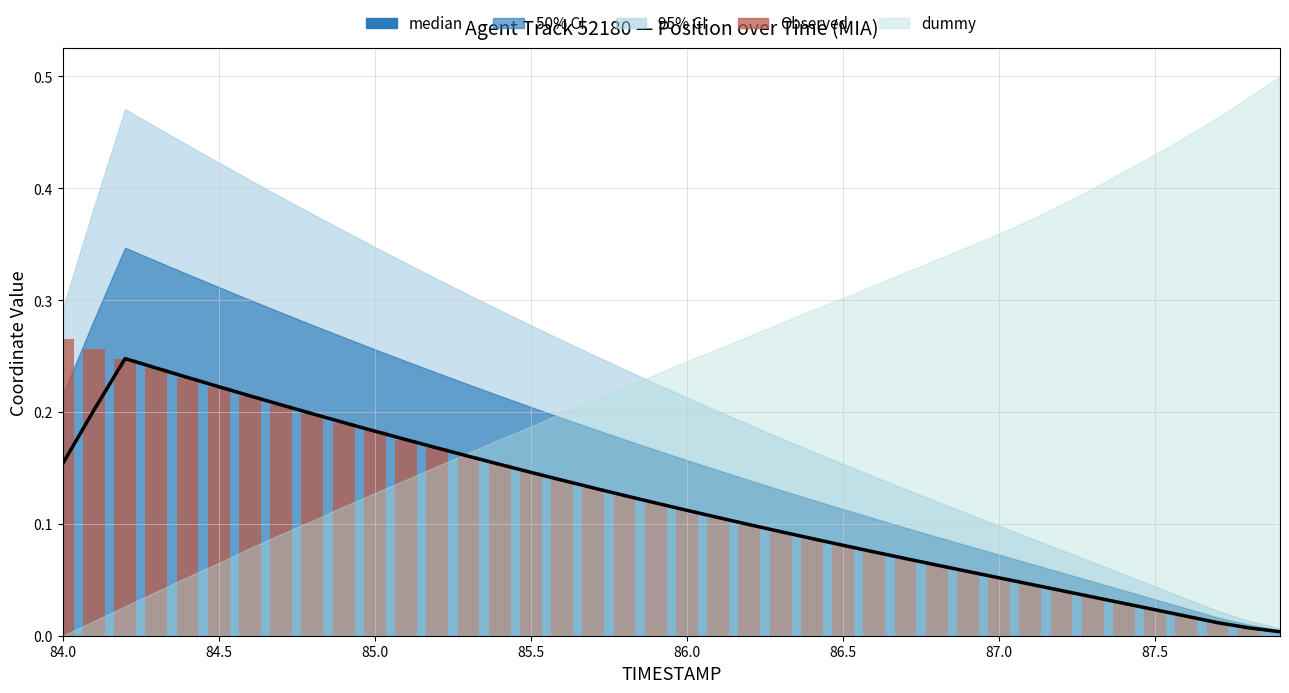

What is the difference between the maximum and minimum values in the median series?

0.2